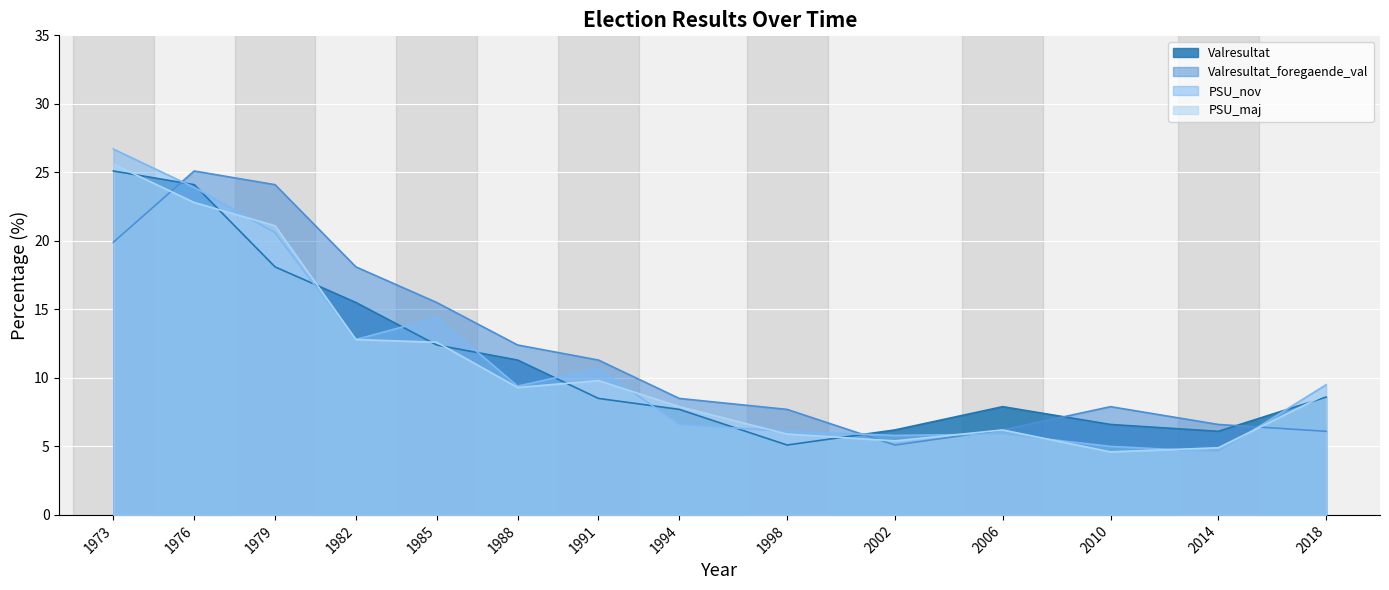

List the series in order of their peak value, lowest first.

Valresultat, Valresultat_foregaende_val, PSU_maj, PSU_nov